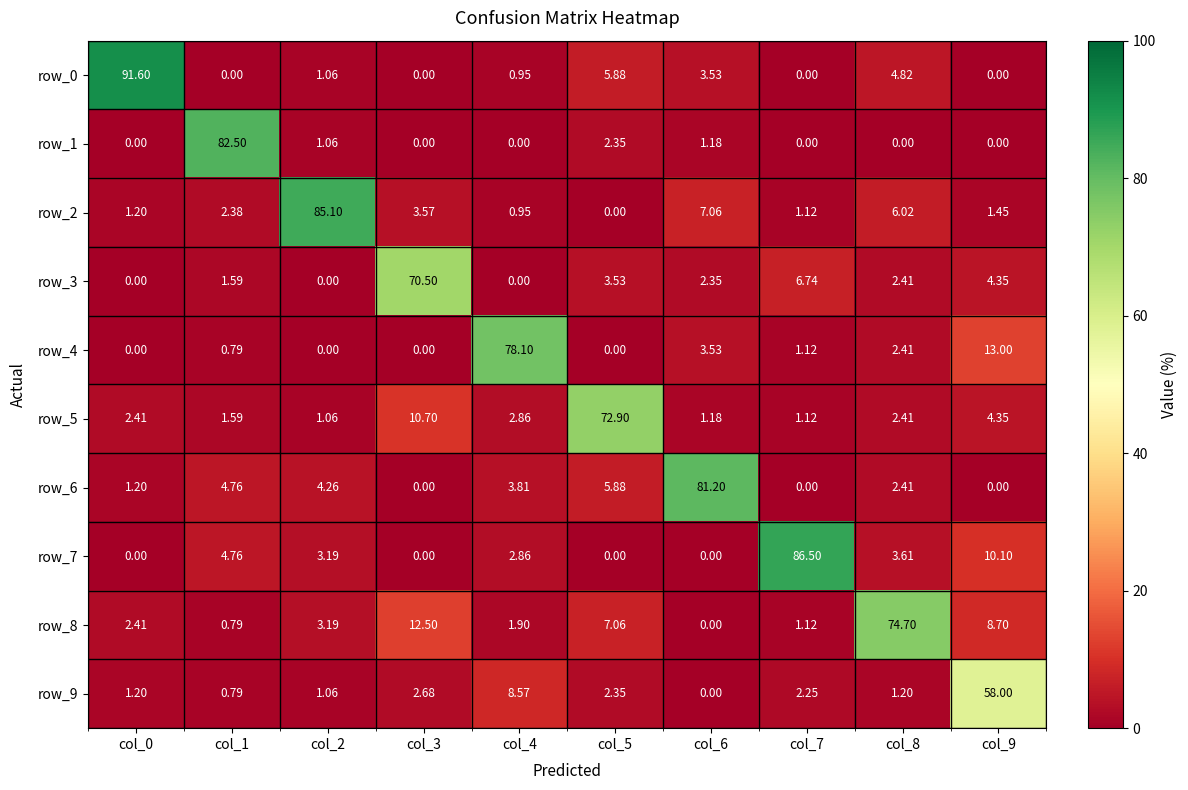

Is the value of row_9 at col_7 greater than the value of row_3 at col_1?

Yes